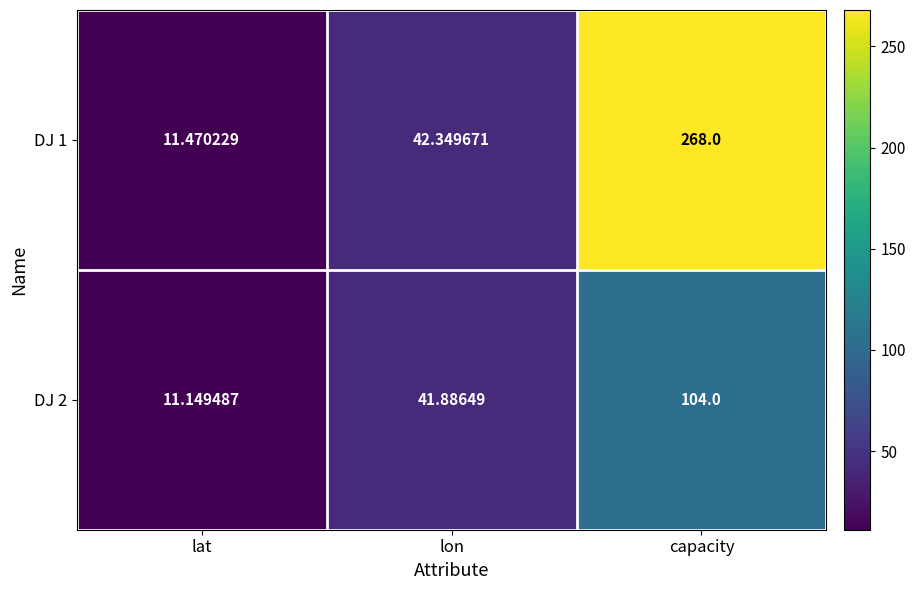

Which series has the largest range (max minus min)?

DJ 1